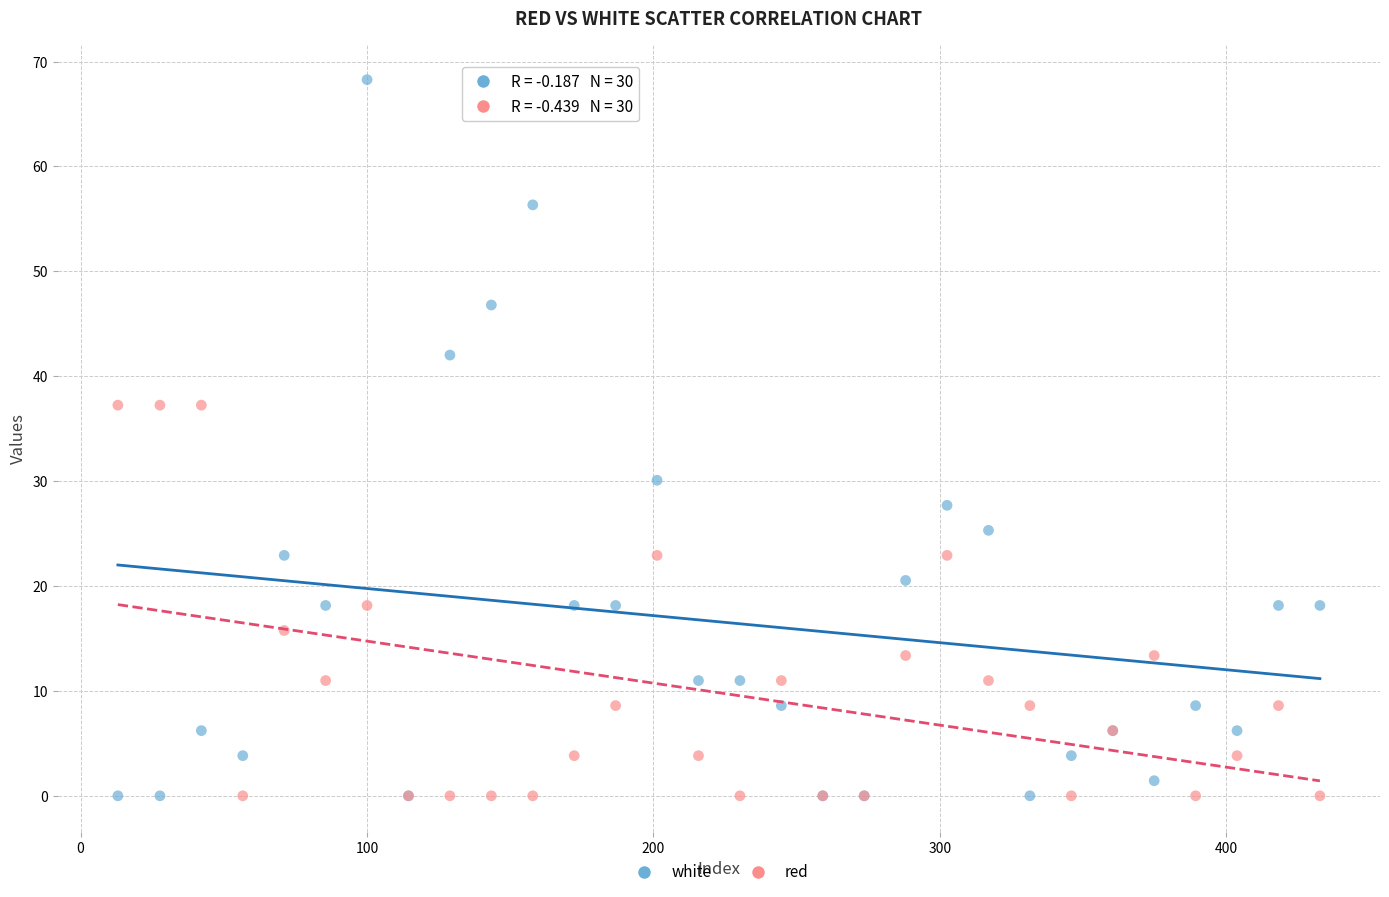

Which series contains the highest Y value?

white